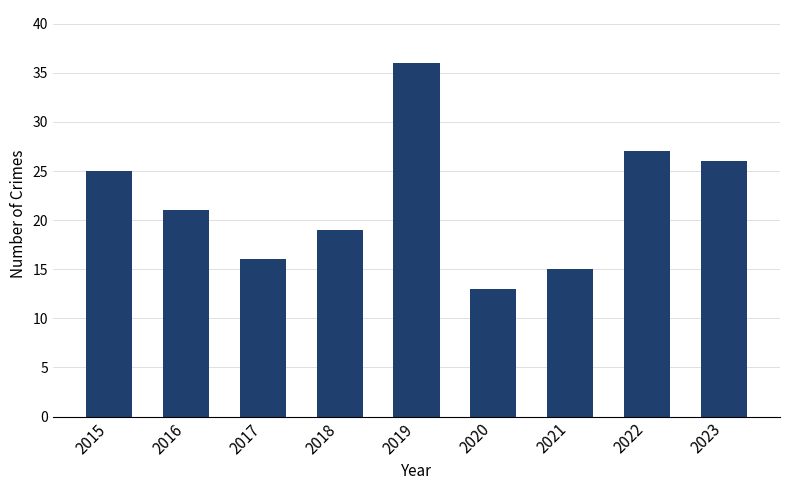

What is the average value?

22